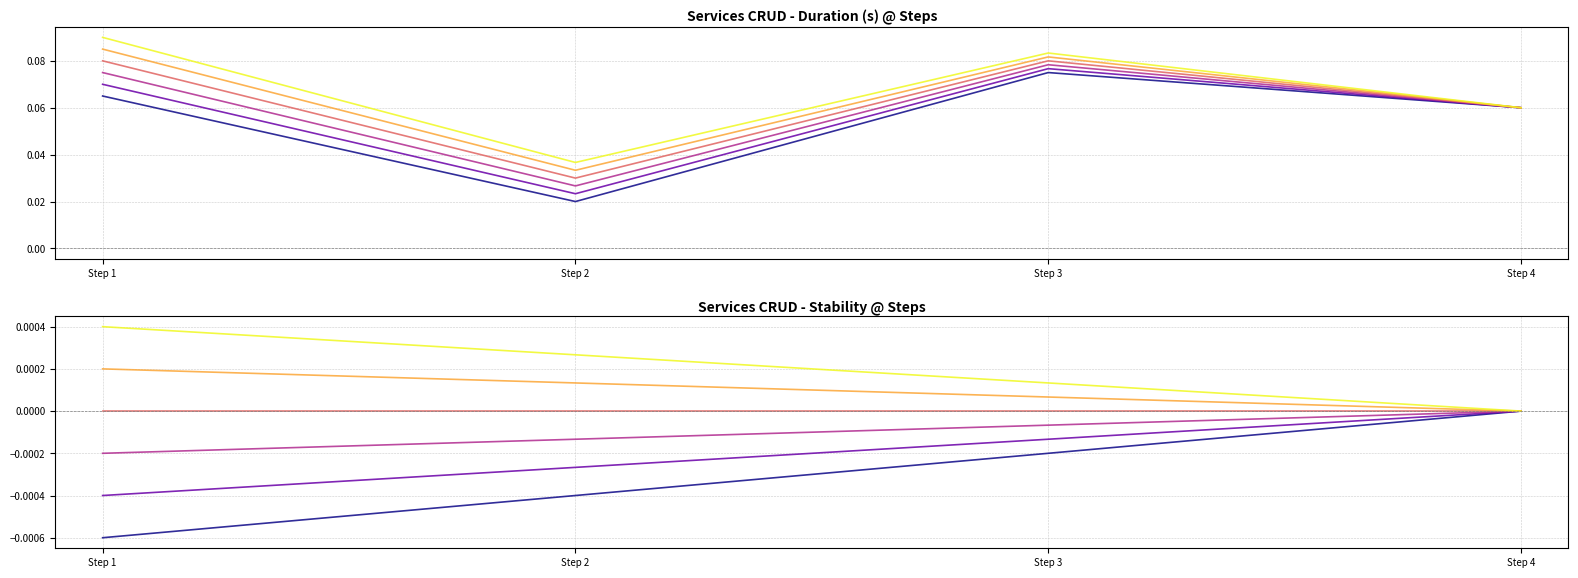

Does the chart display data point markers on the line(s)?

No